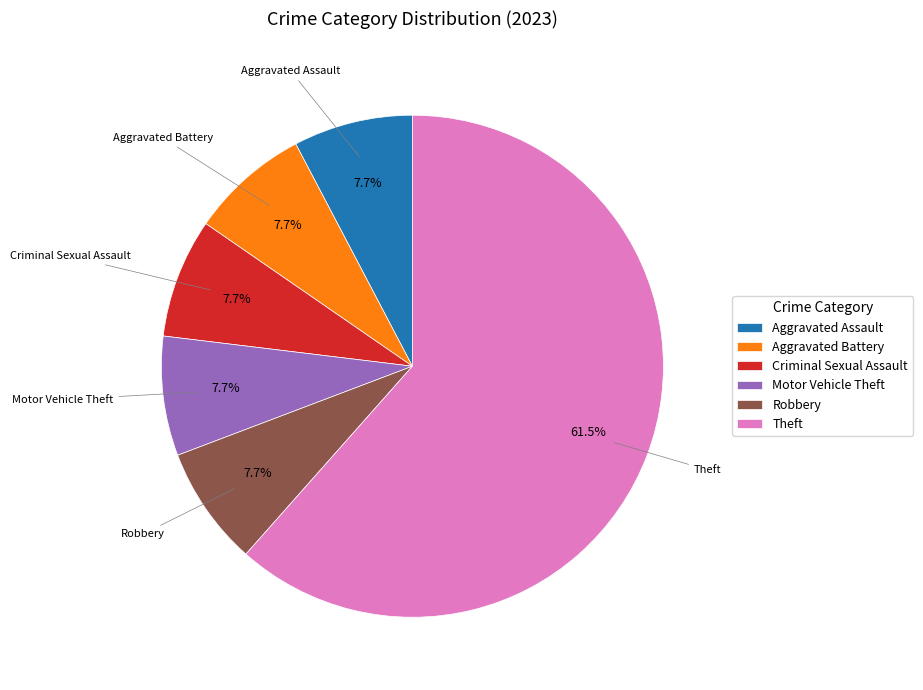

Which category has the biggest portion of the pie?

Theft